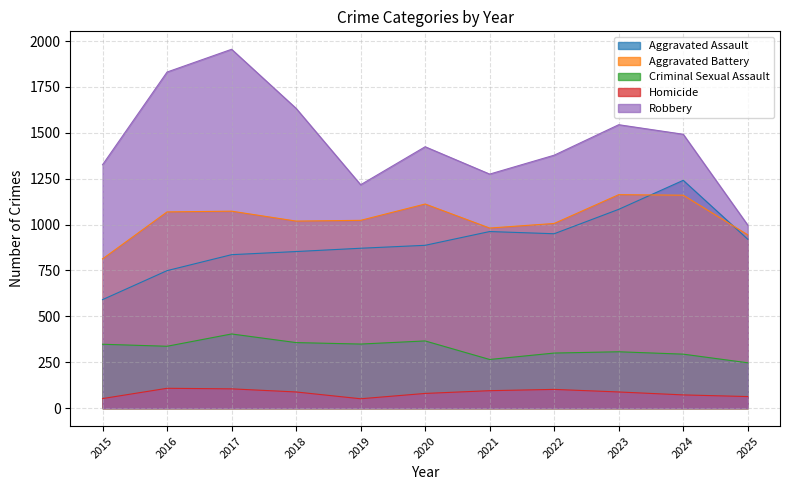

Reading right to left, list all the values displayed in this chart.

Aggravated Assault: 920	1241	1083	950	962	887	871	853	836	749	591
Aggravated Battery: 944	1160	1163	1006	981	1112	1023	1019	1073	1069	813
Criminal Sexual Assault: 247	294	307	300	265	366	349	357	404	337	348
Homicide: 63	72	88	102	95	80	51	88	105	108	52
Robbery: 997	1492	1544	1378	1275	1424	1217	1633	1955	1831	1326